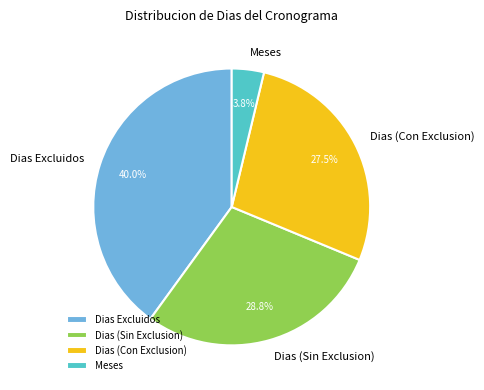

What is the smallest slice in the pie chart?

Meses